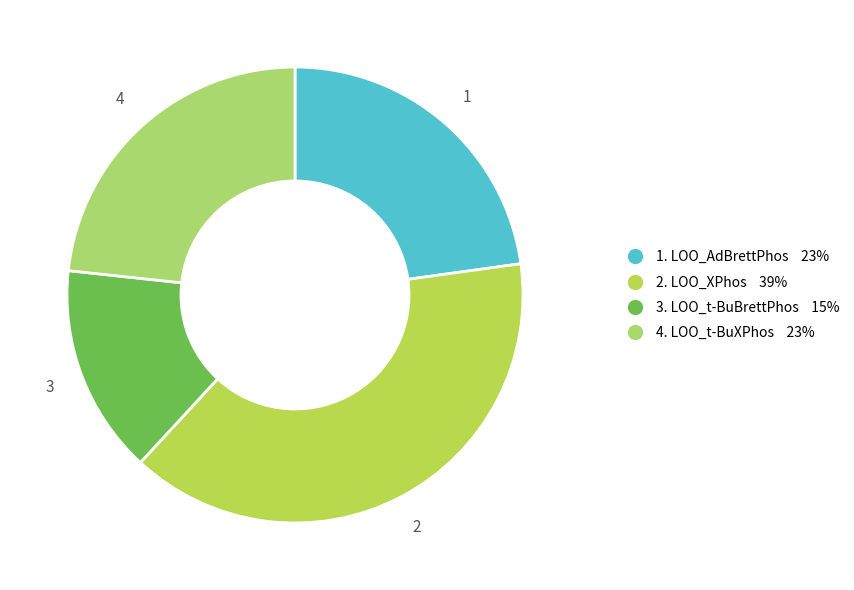

Is there any slice that represents more than half of the pie?

No